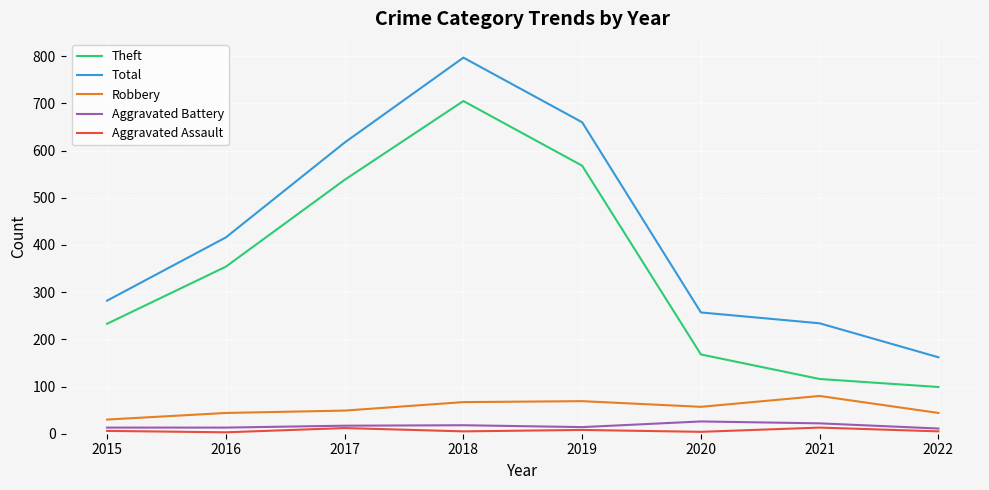

True or false: Theft has a value of 161 at 2022.

False